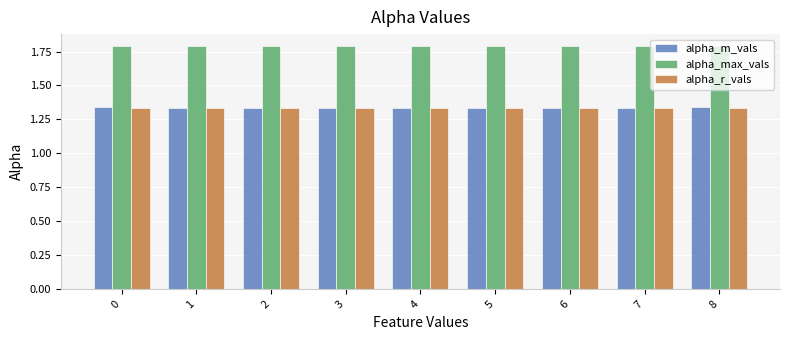

Is the value of alpha_max_vals at 7 greater than the value of alpha_r_vals at 4?

Yes